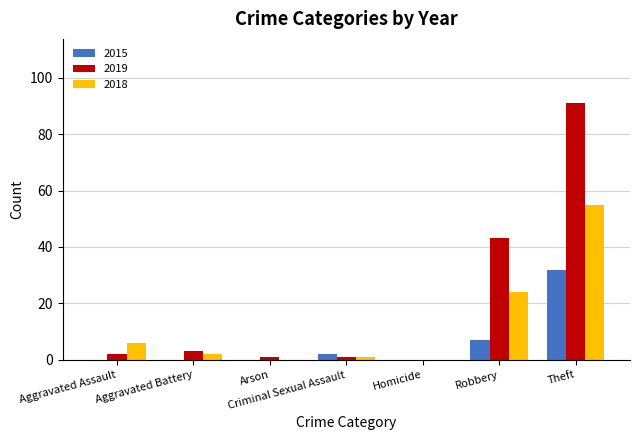

At which category is the sum across all series the highest?

Theft